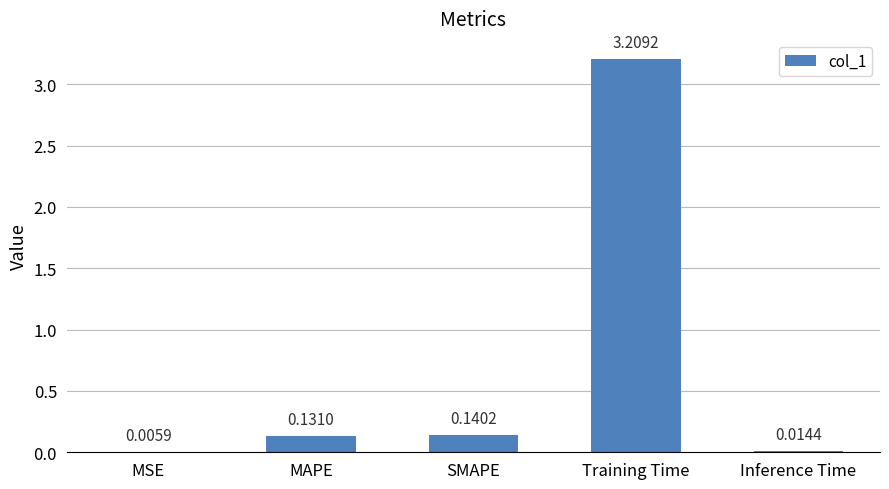

What is the sum of all values?

3.5